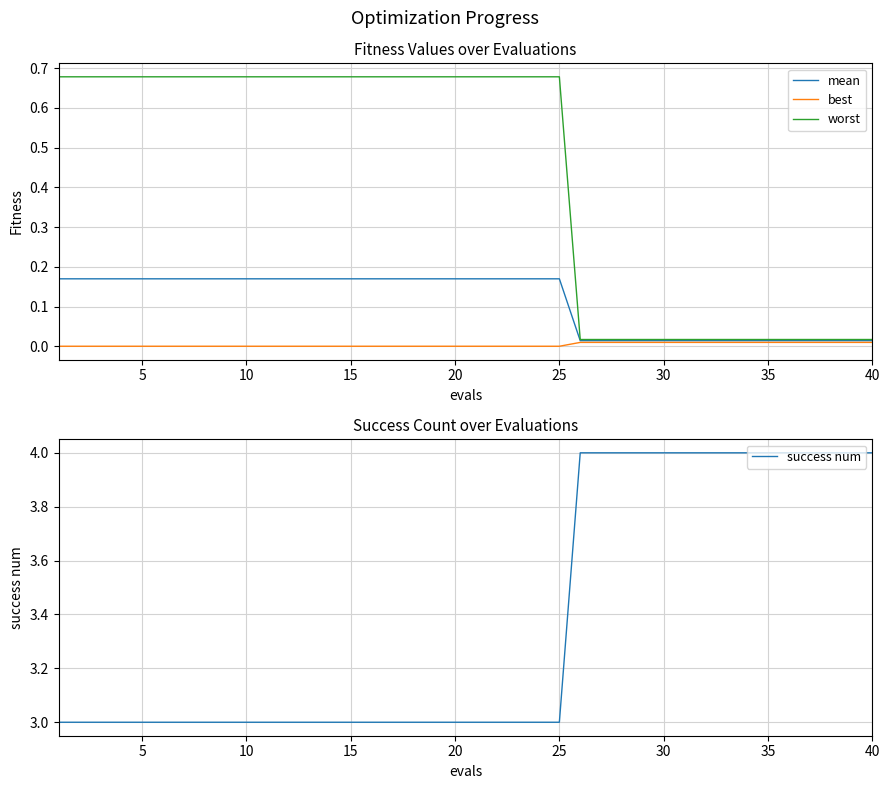

The value of success num at 30 is 4. True or false?

True